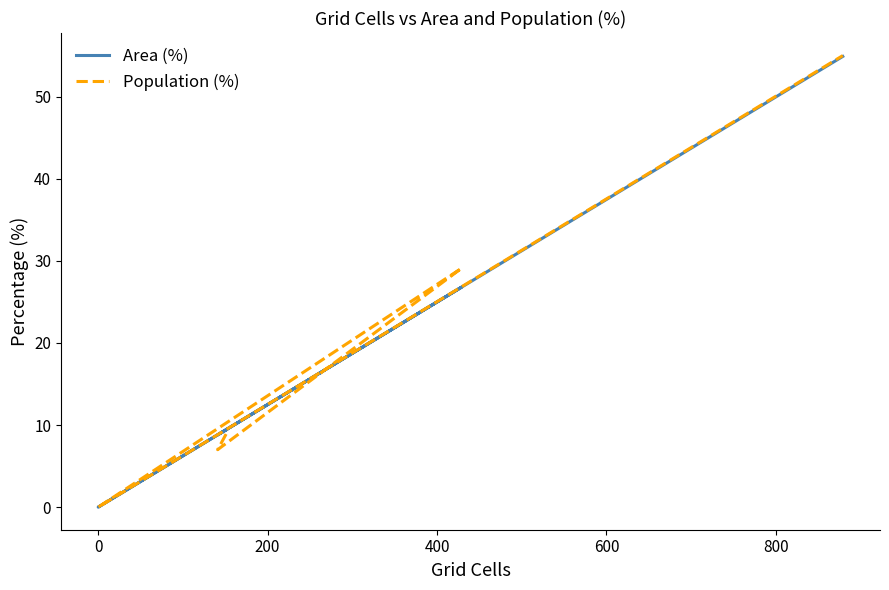

The Area (%) series shows 15.3 at 0. True or false?

False